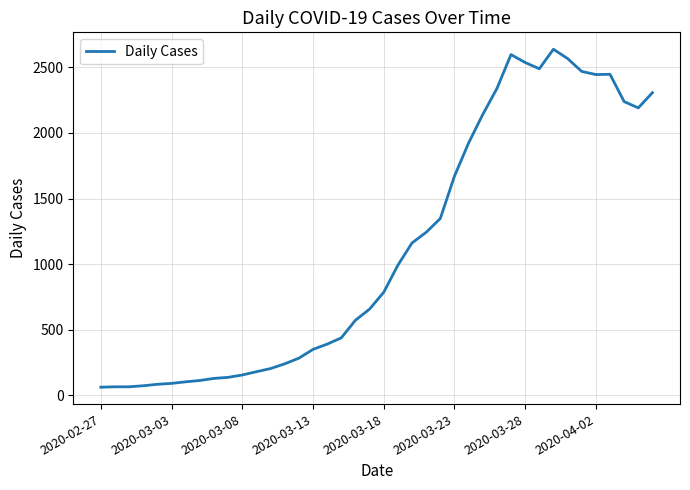

What is the minimum value shown in the chart?

63